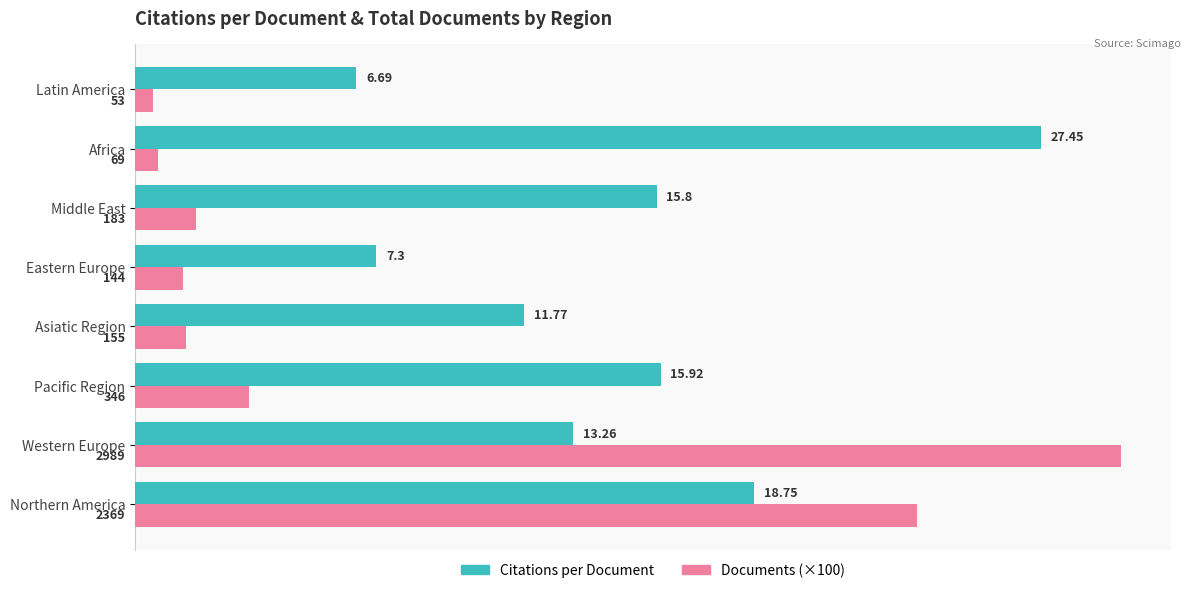

At which label does Citations per Document reach its minimum?

Latin America